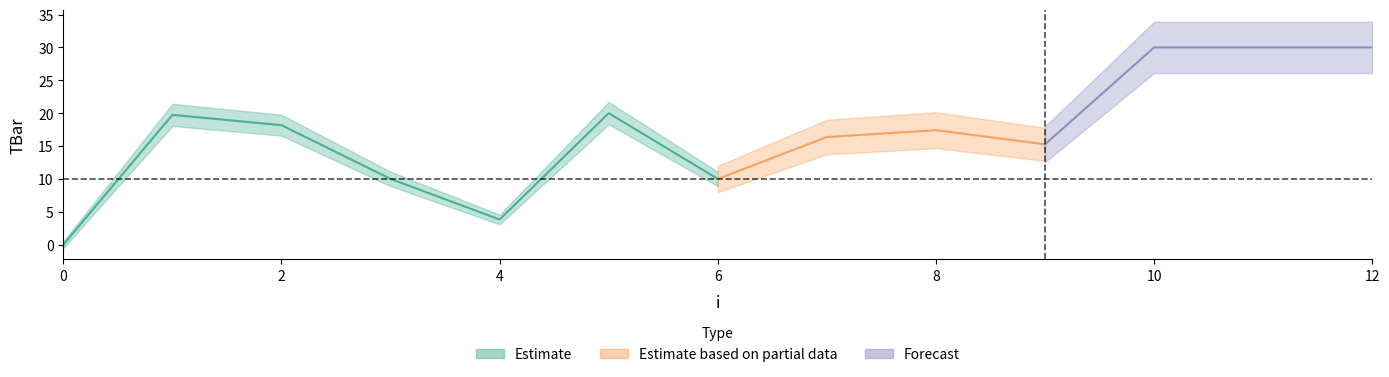

How many interior local peaks (higher than both neighbors) does the data have?

3